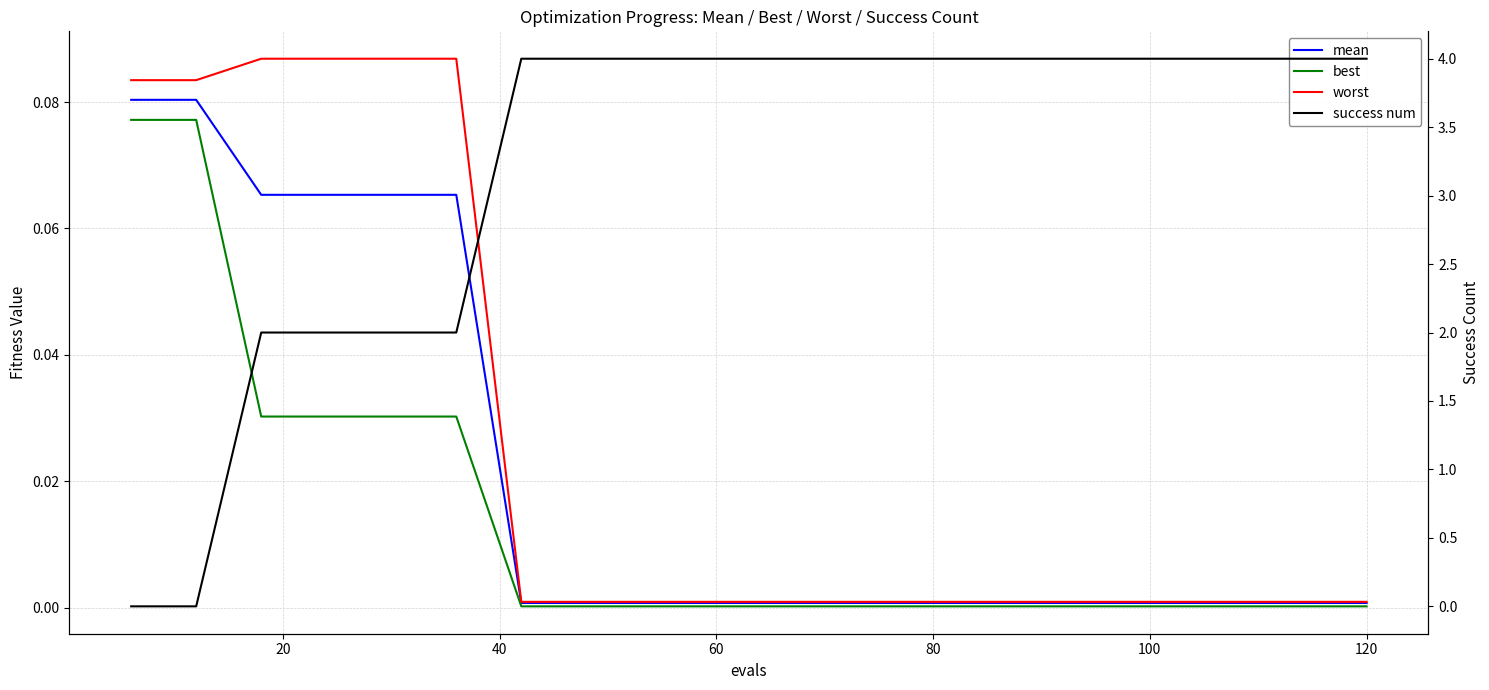

The success num series shows 1.8 at 0. True or false?

False